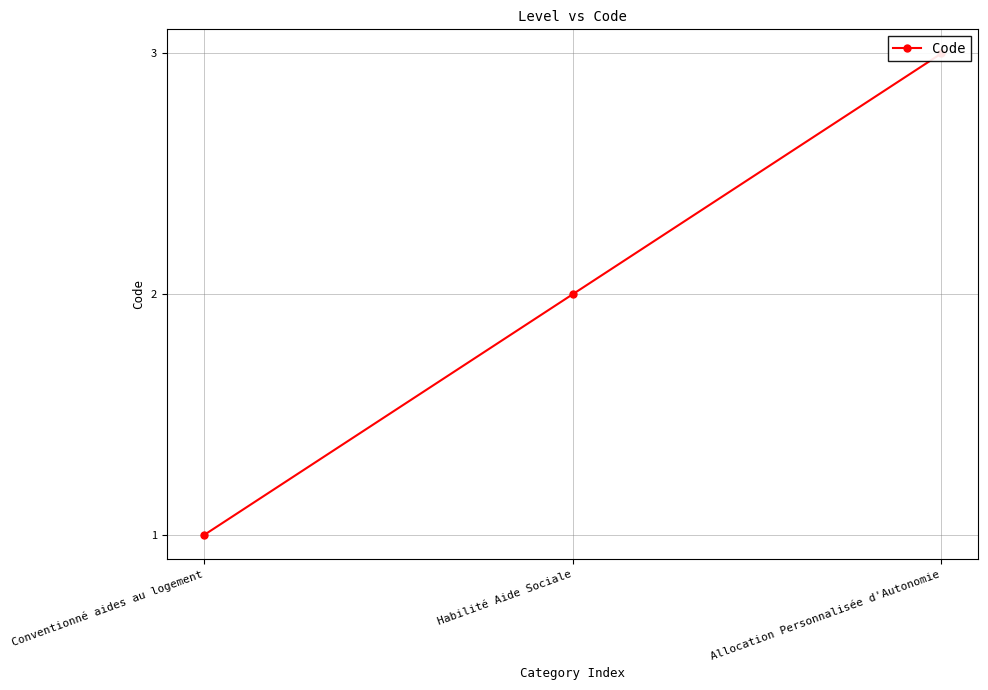

List the labels in order of value, smallest first.

Conventionné aides au logement, Habilité Aide Sociale, Allocation Personnalisée d'Autonomie